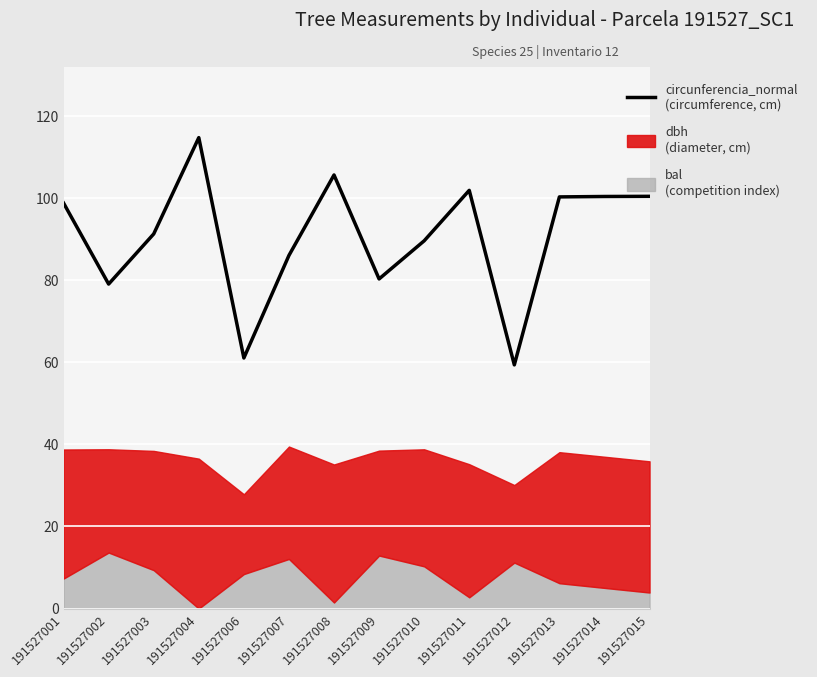

How many data points are above 98?

7